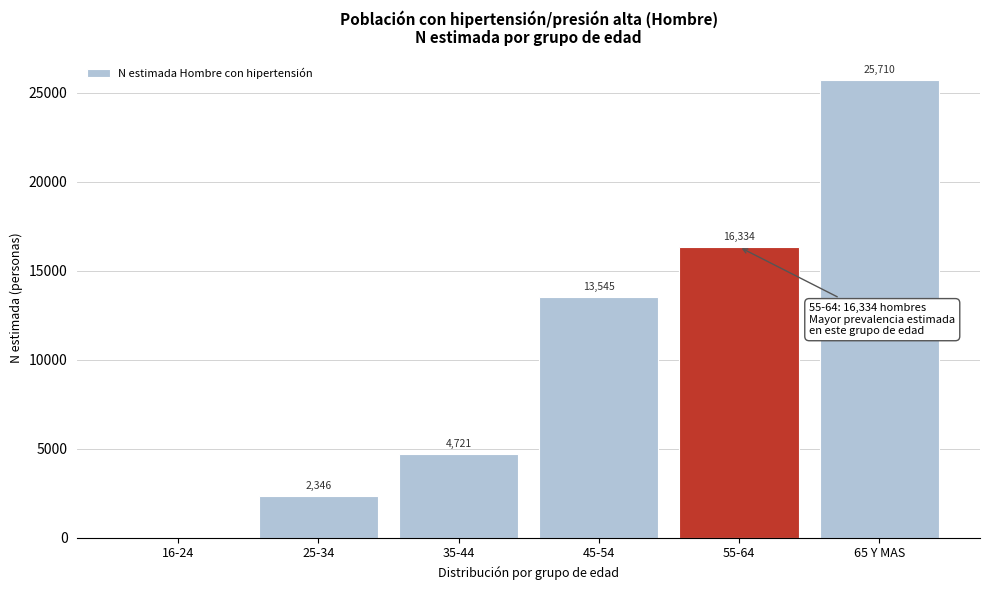

Reading left to right, transcribe all the data shown in this chart.

16-24=0	25-34=2346	35-44=4721	45-54=13545	55-64=16334	65 Y MAS=25710